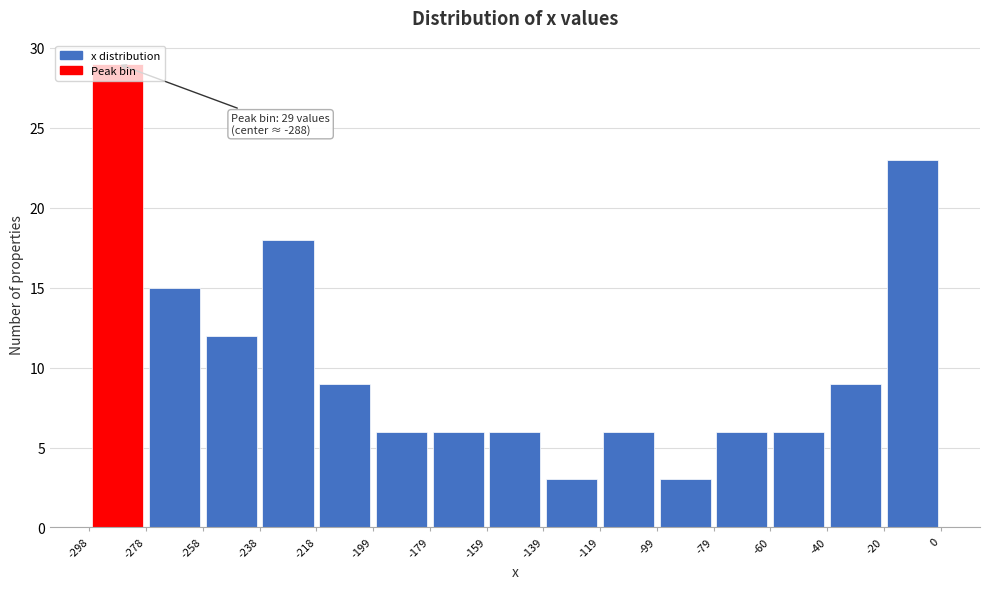

Which range on the x-axis has the tallest bar?

-298 to -278